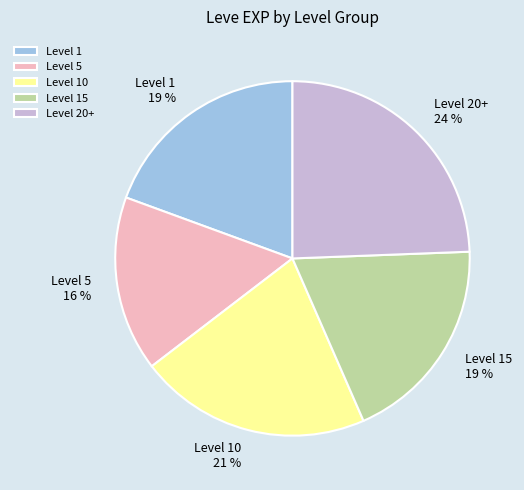

To the nearest percent, what is the average slice percentage?

20%